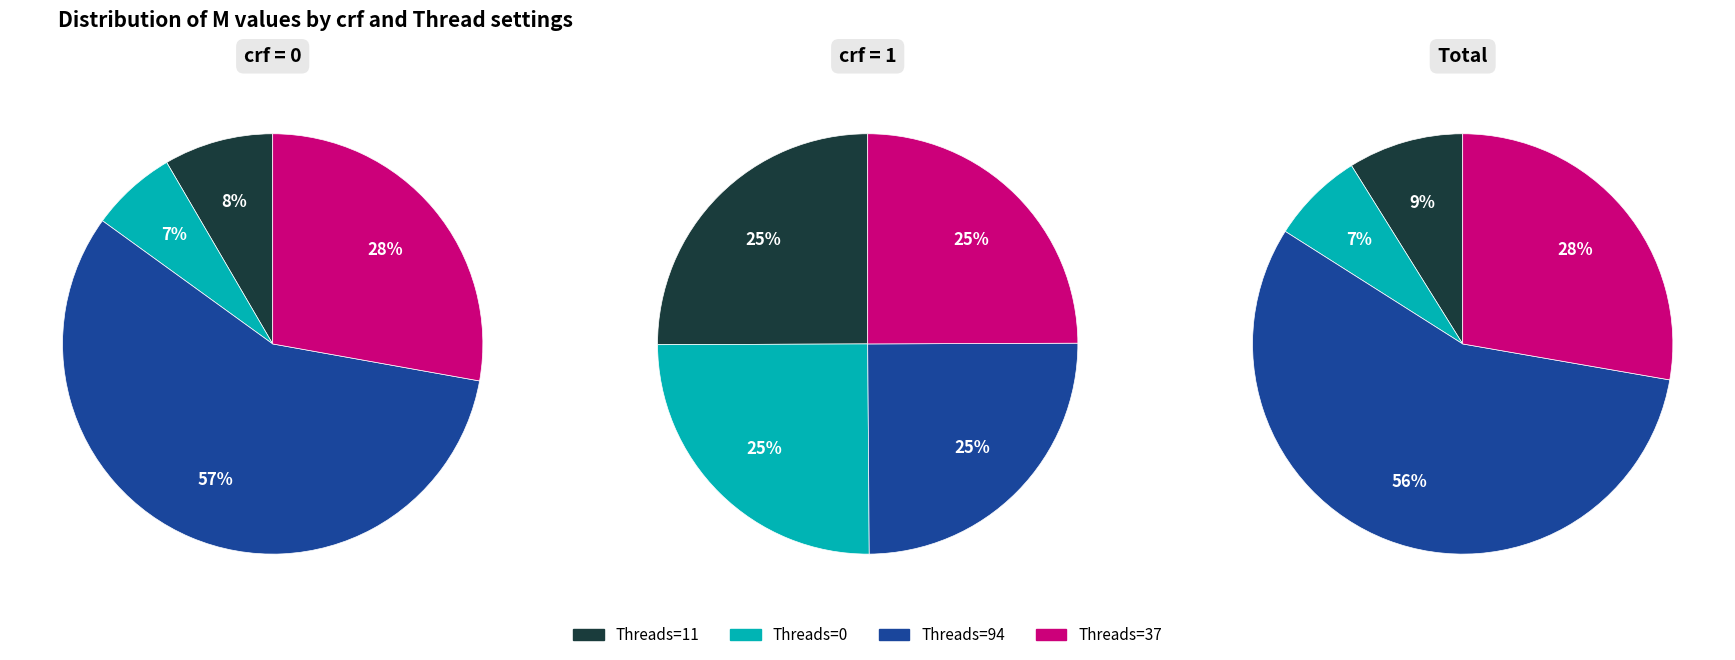

What percentage do Threads=11 and Threads=0 together represent?

15.0%